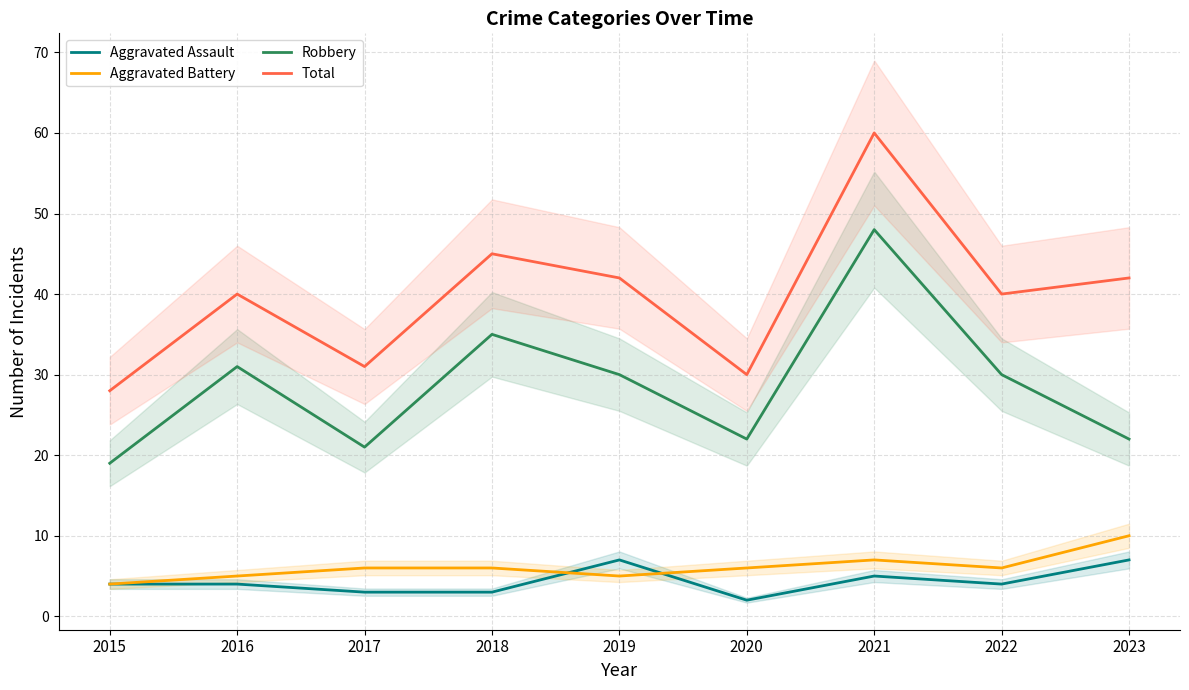

Is the value of Robbery at 2017 greater than the value of Aggravated Assault at 2017?

Yes